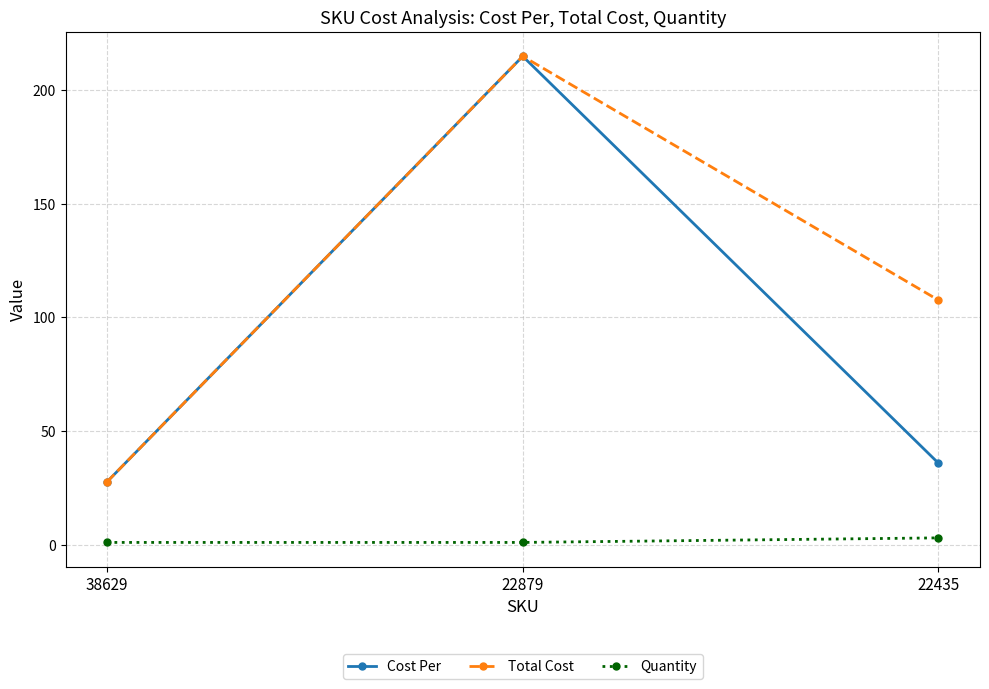

What is the value of the Cost Per point at the 3rd from the left?

35.9